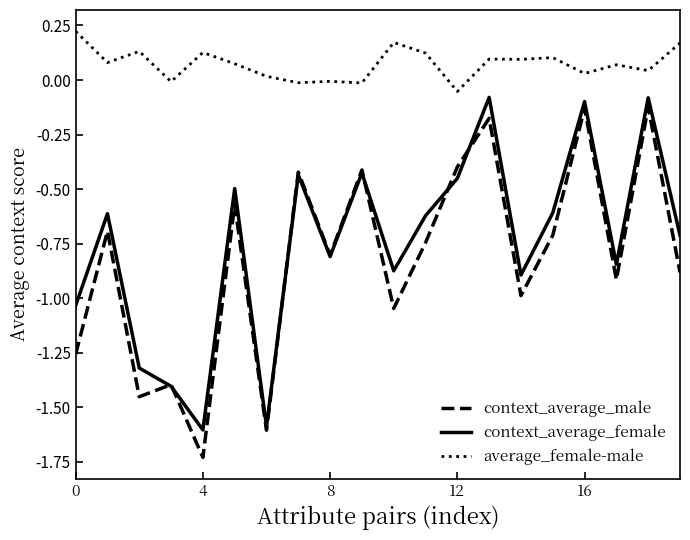

True or false: context_average_male and context_average_female cross at least once.

True